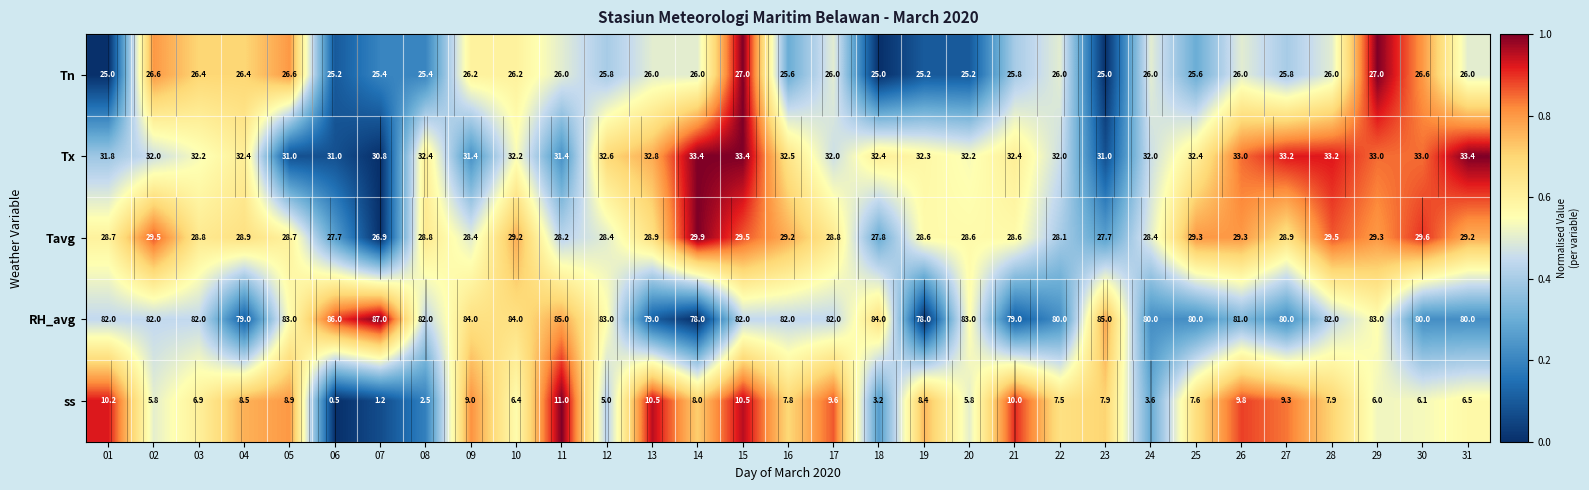

At how many categories does at least one series exceed 0?

31